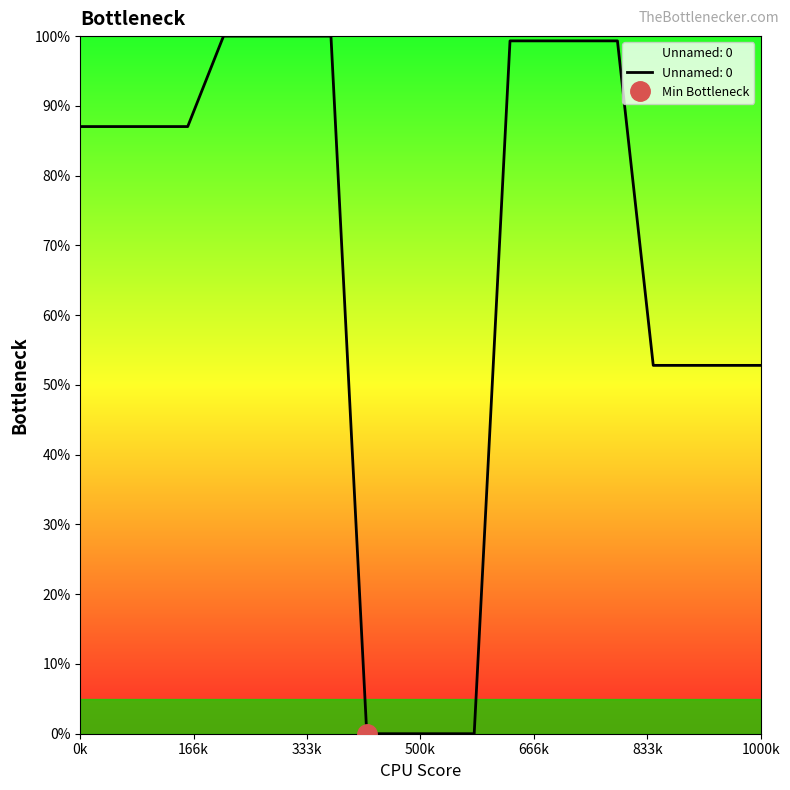

The value of Unnamed: 0 at 1000k is 75.5. True or false?

False